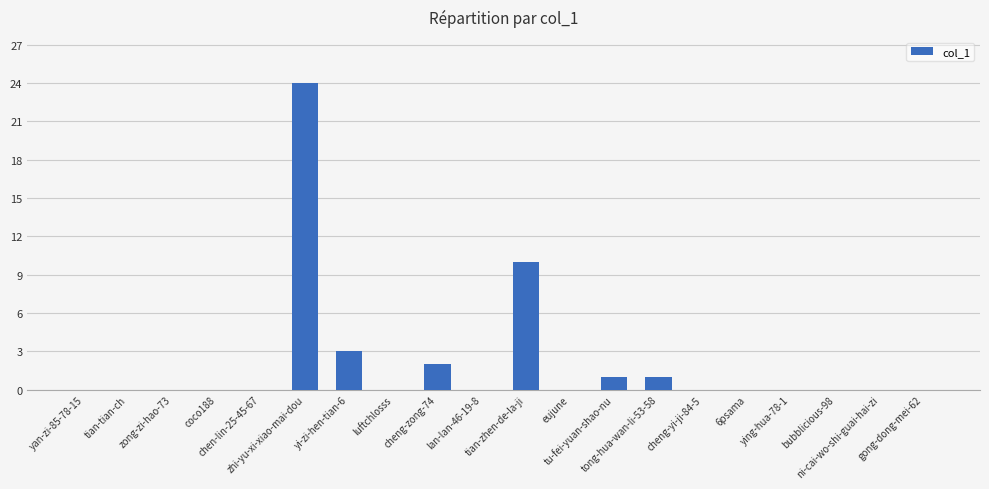

Reading right to left, list all the values displayed in this chart.

0	0	0	0	0	0	1	1	0	10	0	2	0	3	24	0	0	0	0	0